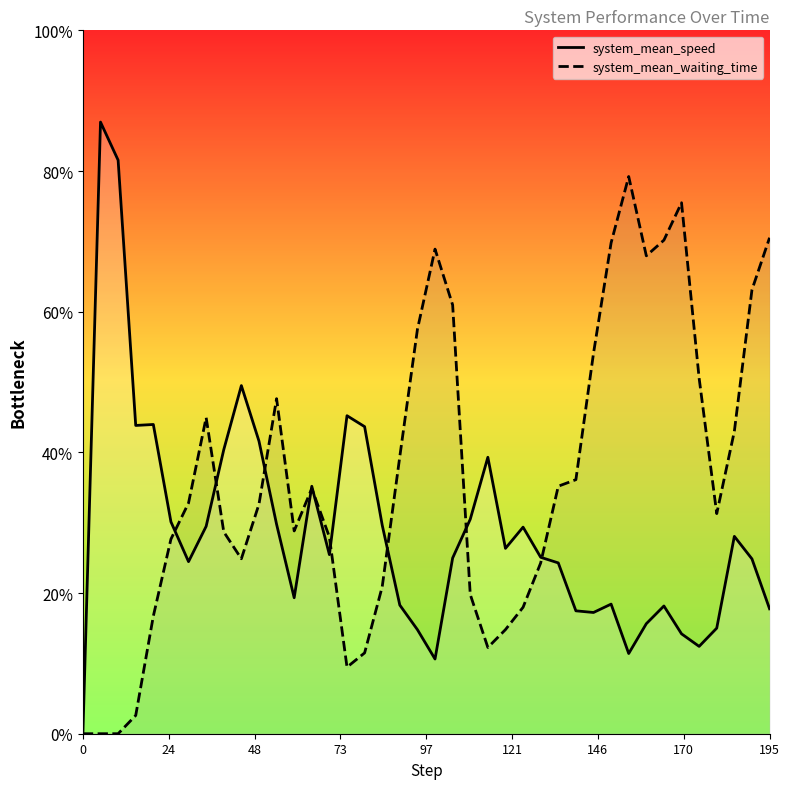

In system_mean_speed, how many points are higher than both neighbors (excluding endpoints)?

10